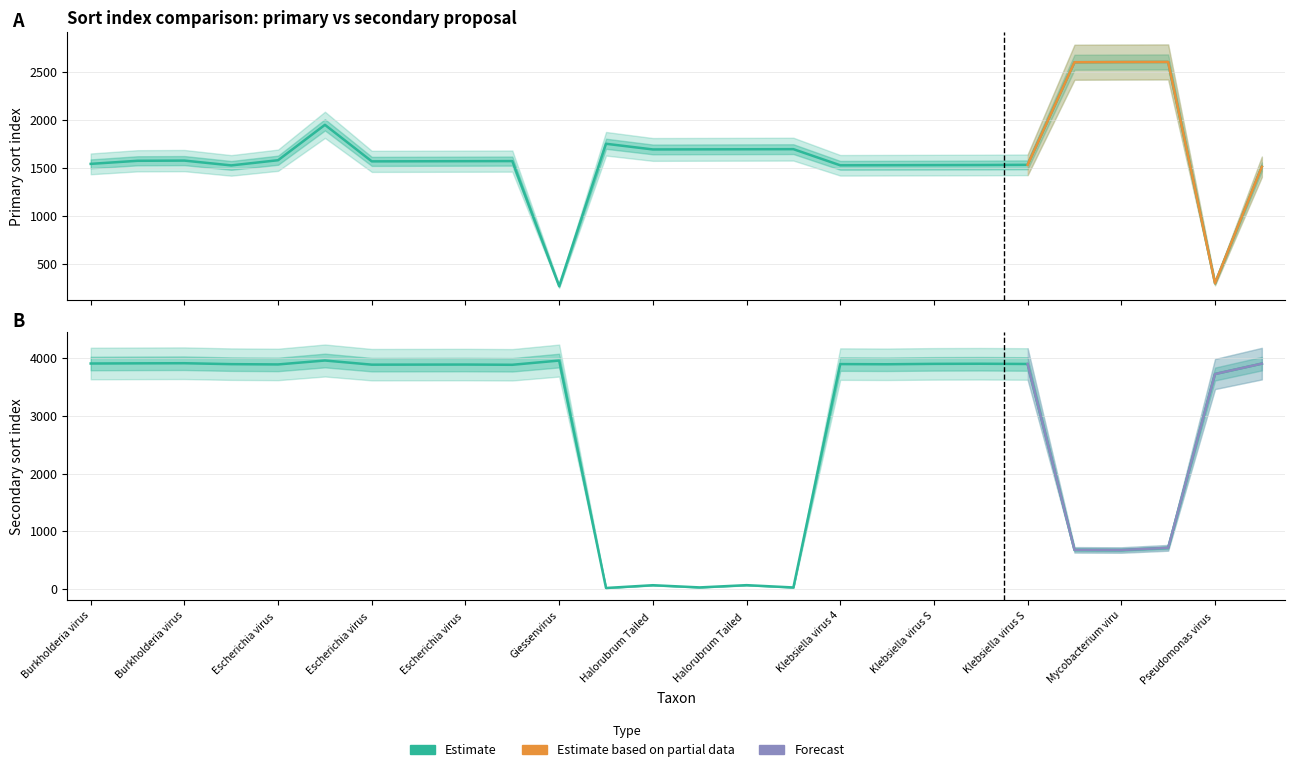

At how many categories does at least one series exceed 2277?

21